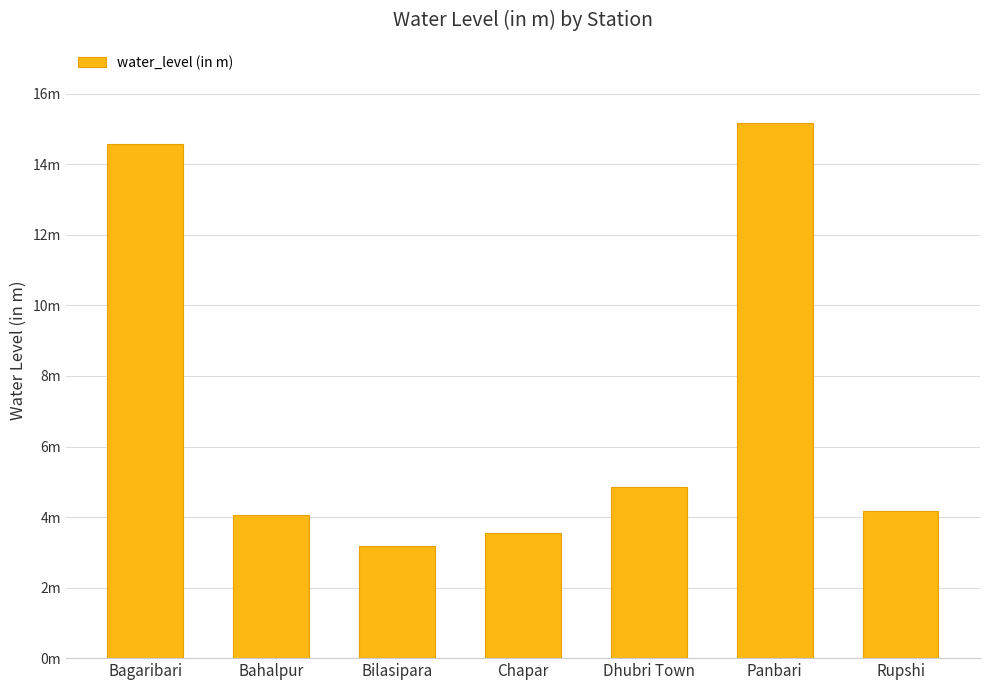

Where does the data first go above 4?

Bagaribari